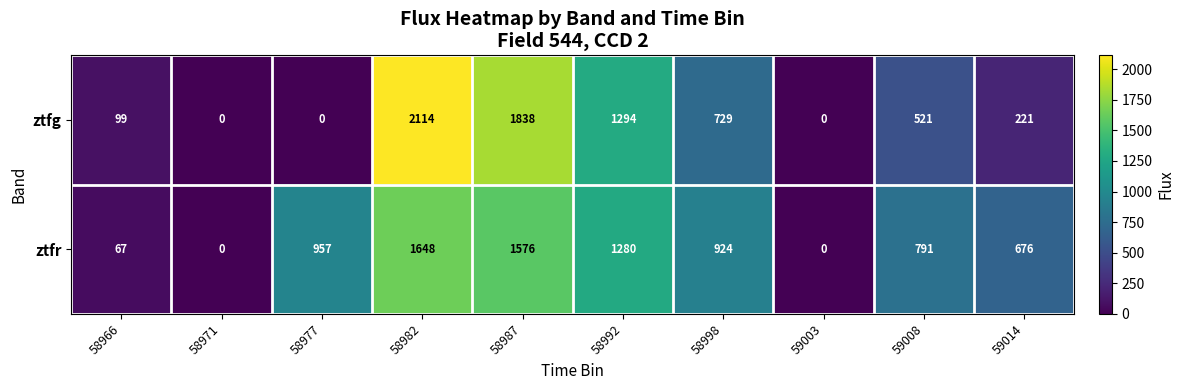

Is it true that ztfg equals 99 at 58966?

True